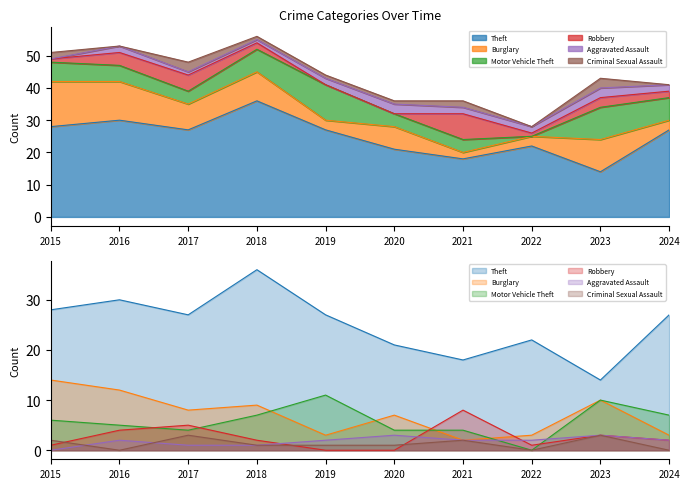

How many Aggravated Assault values are between 1 and 2?

7